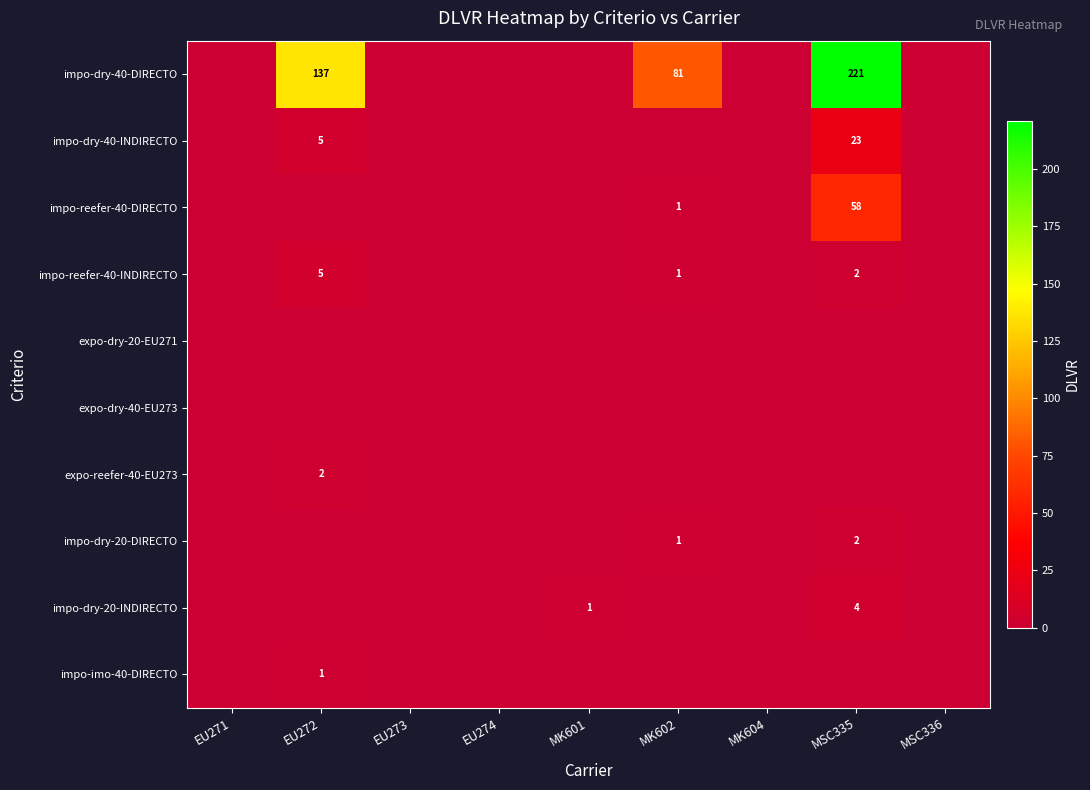

How many distinct data groups are displayed?

10